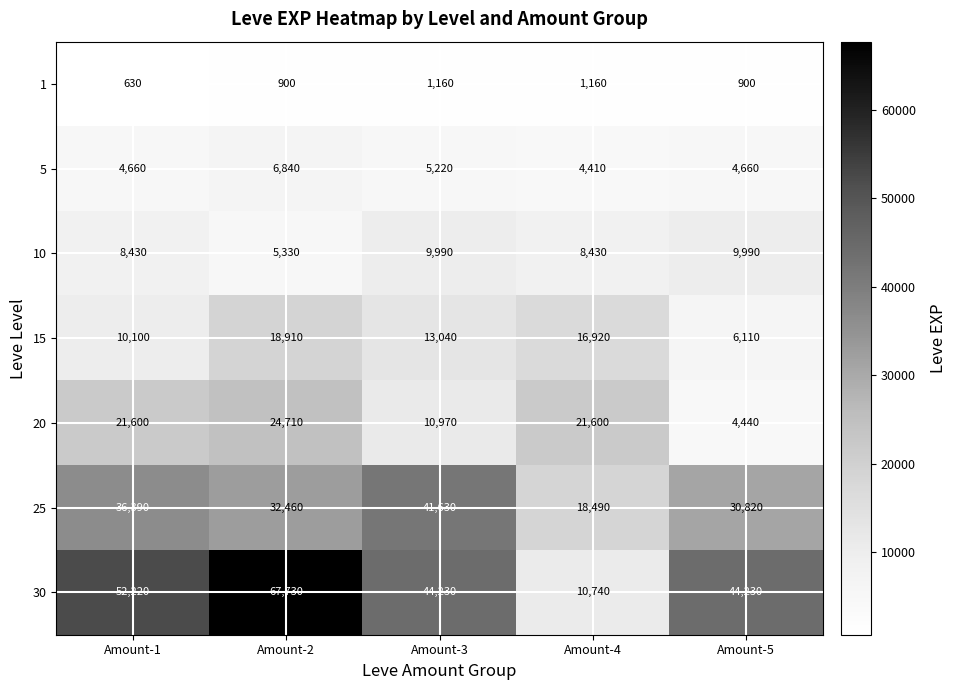

The 5 series shows 4660 at Amount-5. True or false?

True